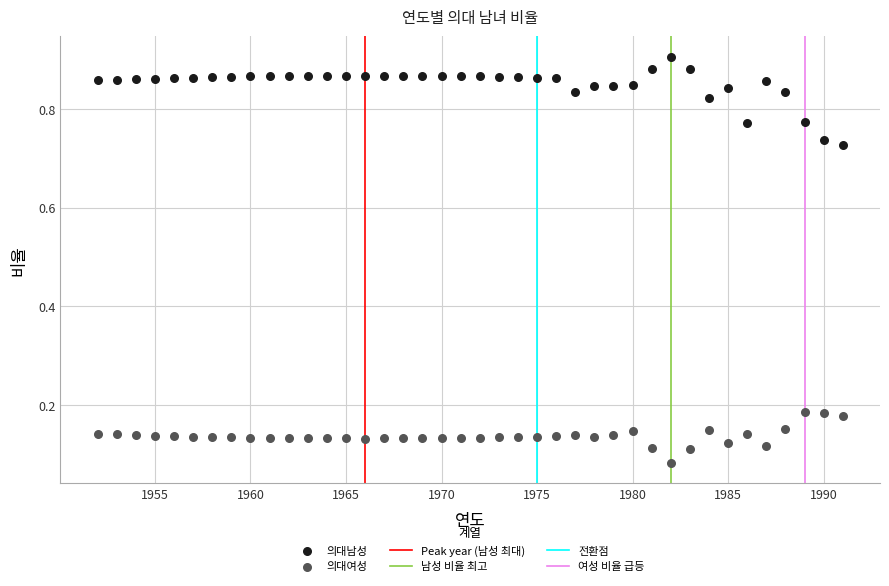

Which series contains the lowest Y value?

의대여성